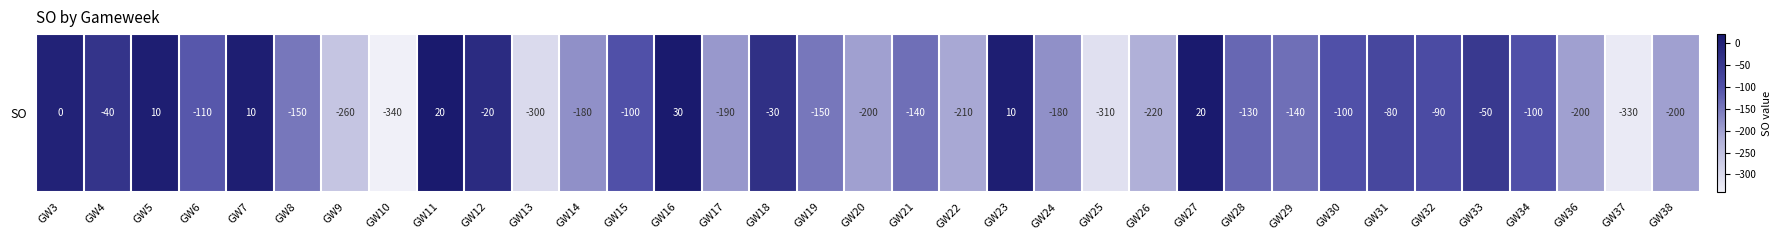

What is the difference between the maximum and second lowest values?

360